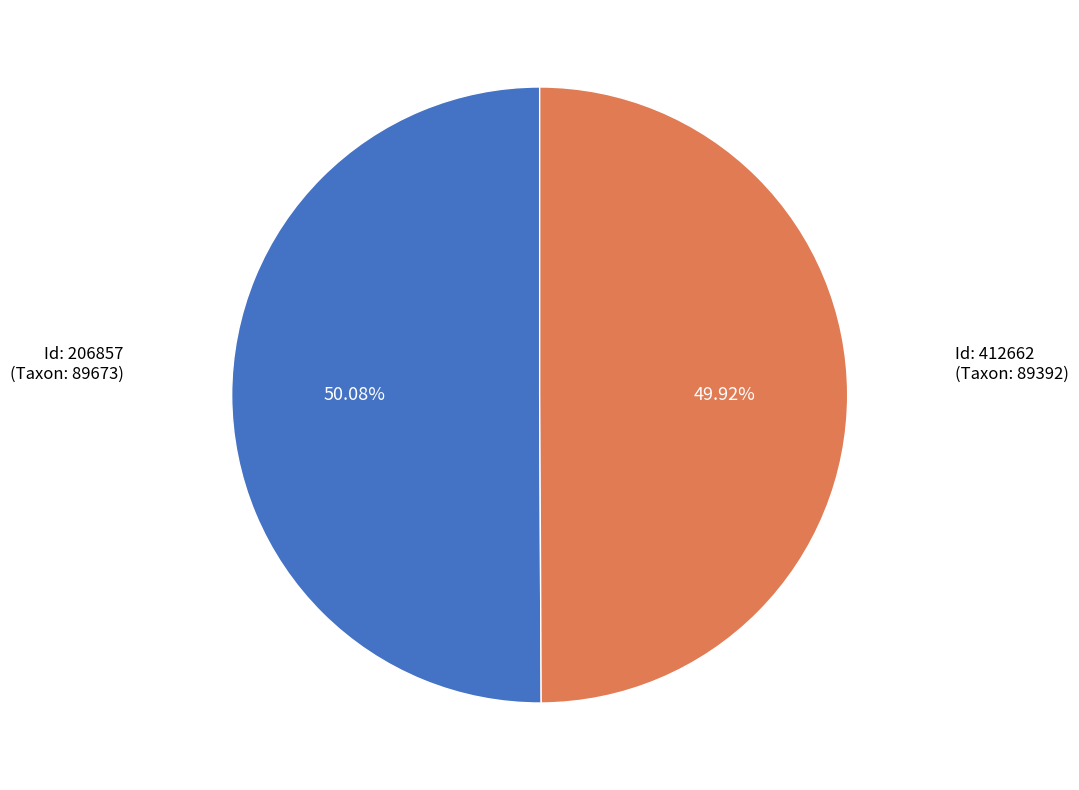

Is there any slice that represents more than half of the pie?

Yes